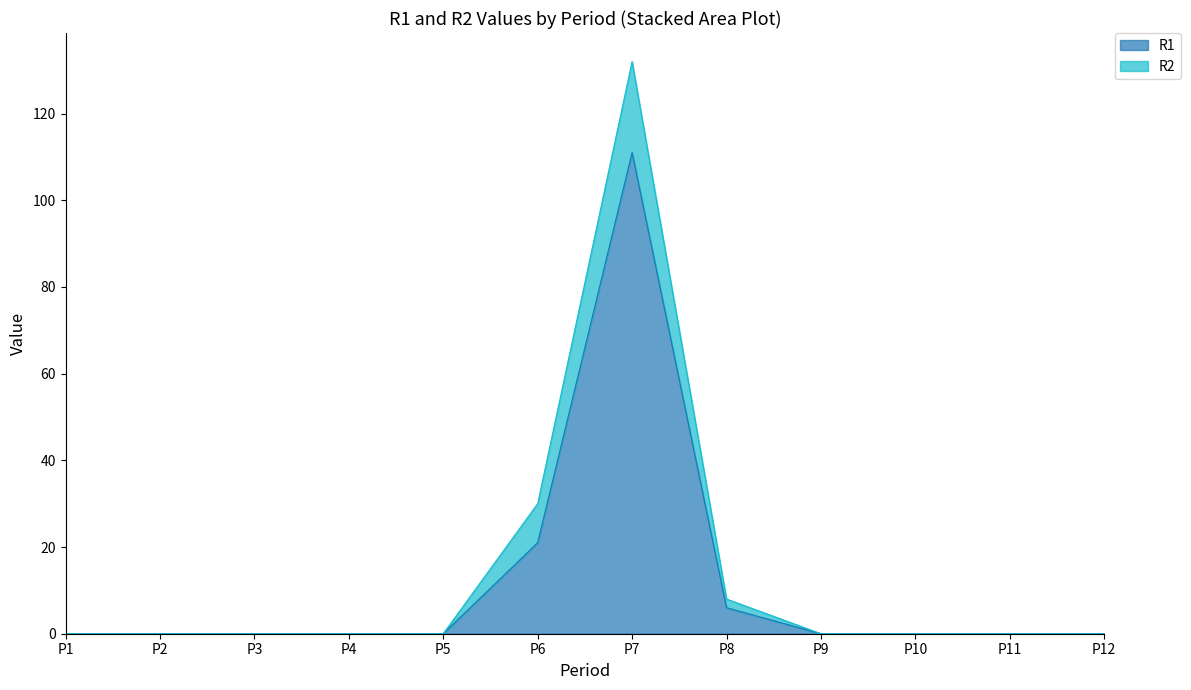

Where is the first local maximum for R1?

P7